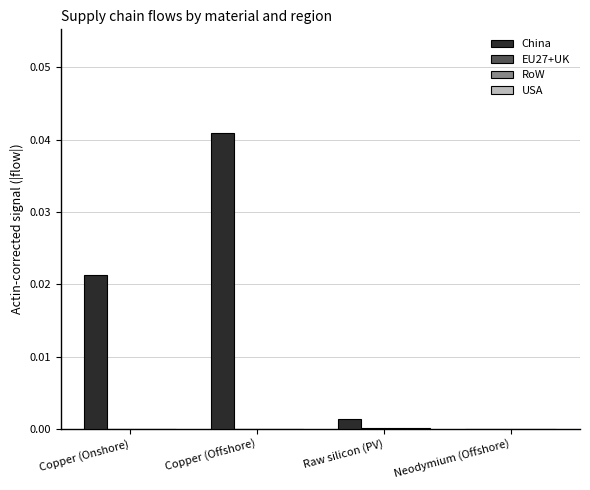

Between Copper (Onshore) and Raw silicon (PV), which series saw the biggest shift?

China